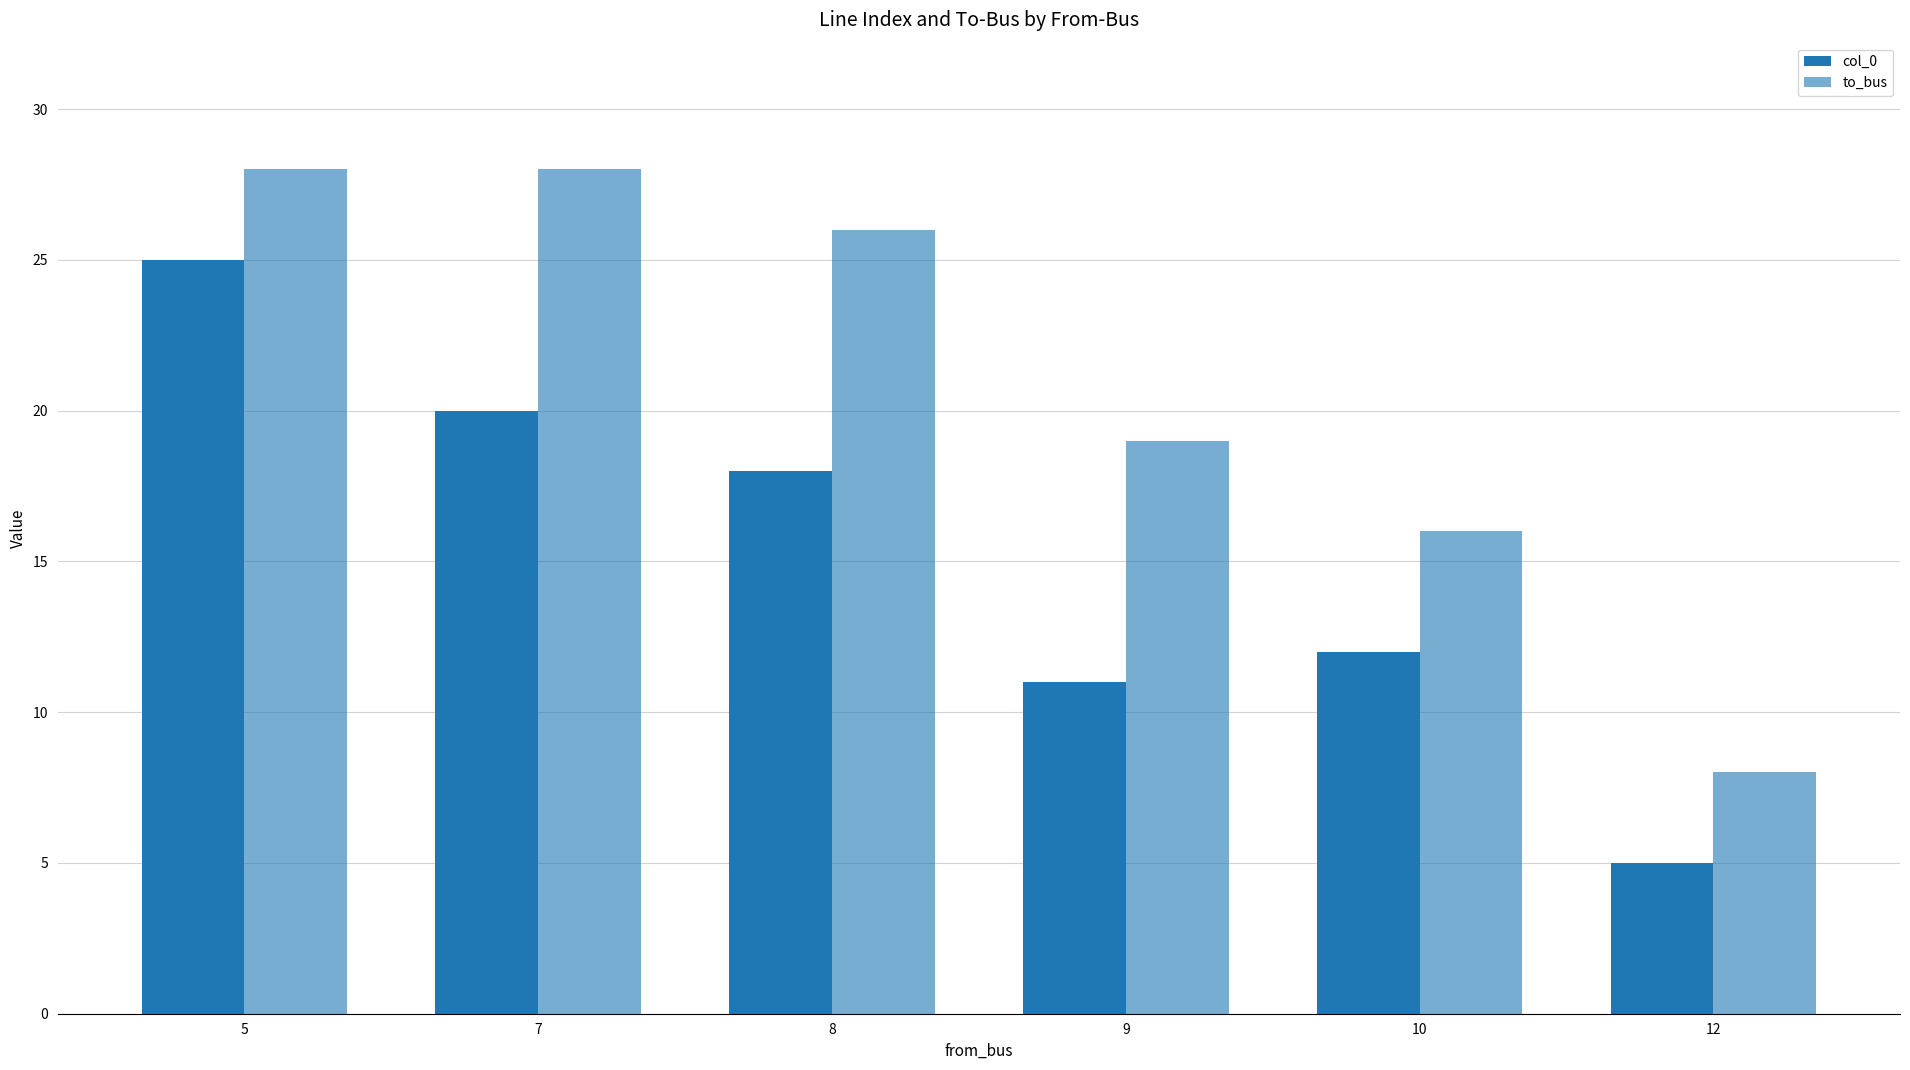

Which label corresponds to the largest value in the chart?

5